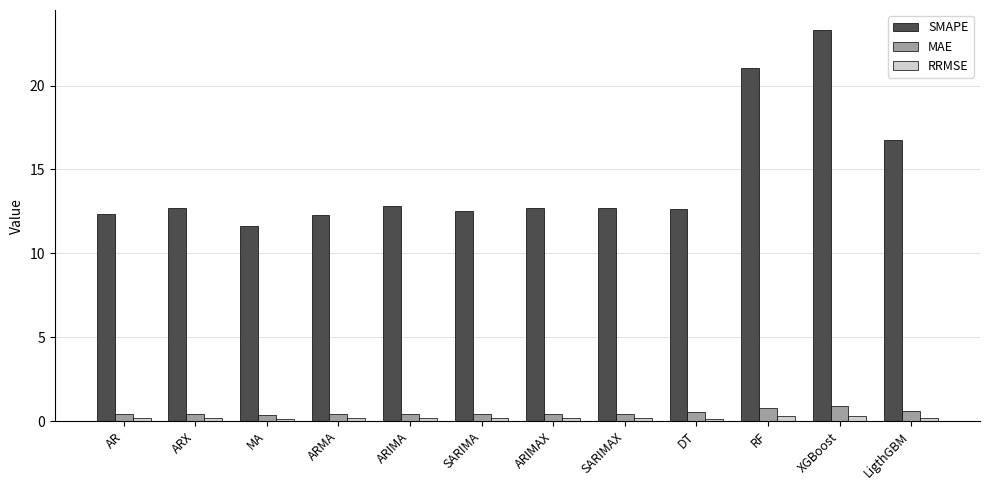

What is the label of the 4th bar from the left?

ARMA